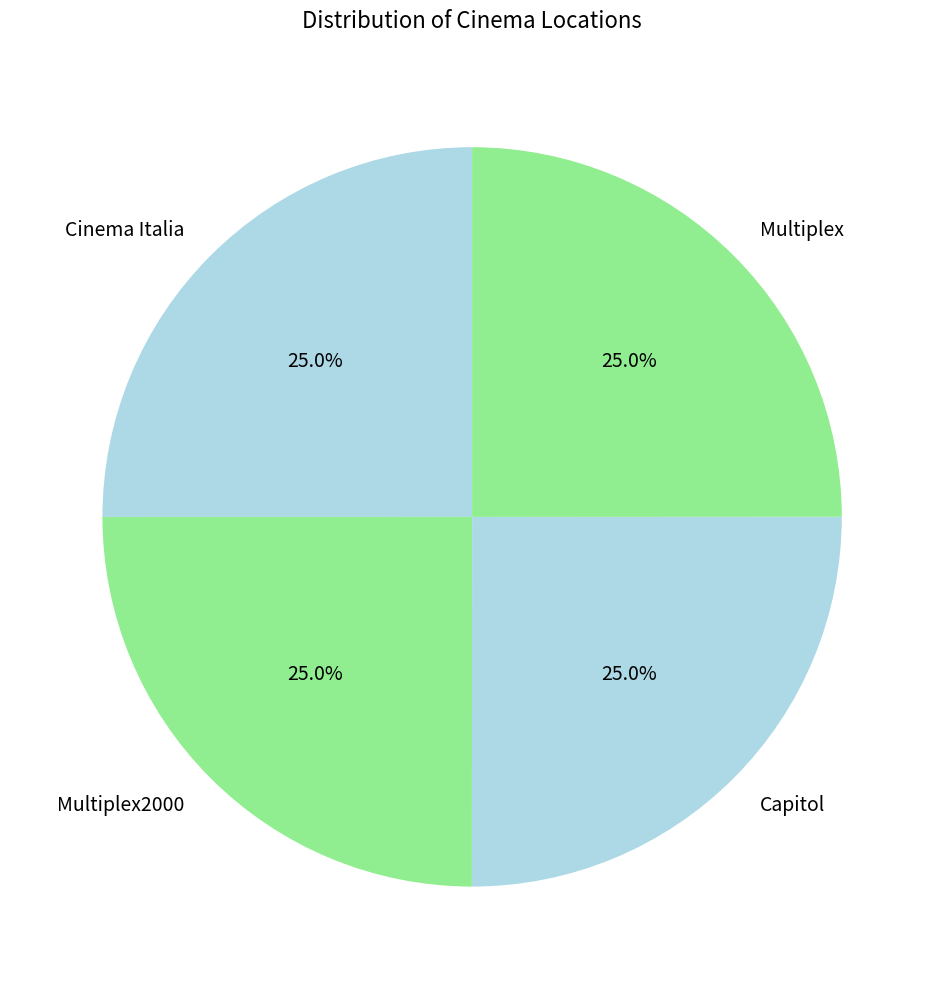

Does Multiplex2000 account for over 50% of the chart?

No